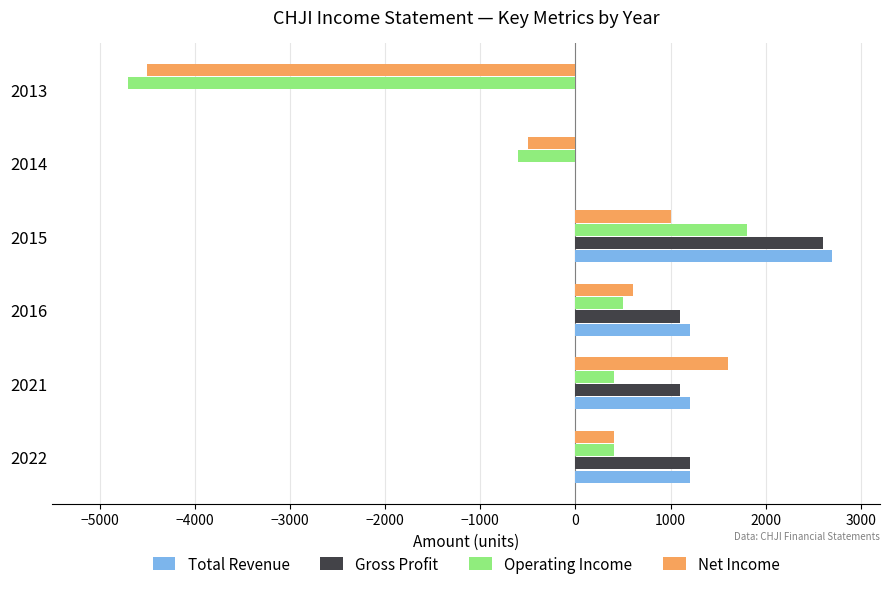

Which category has the highest value in the Operating Income series?

2015